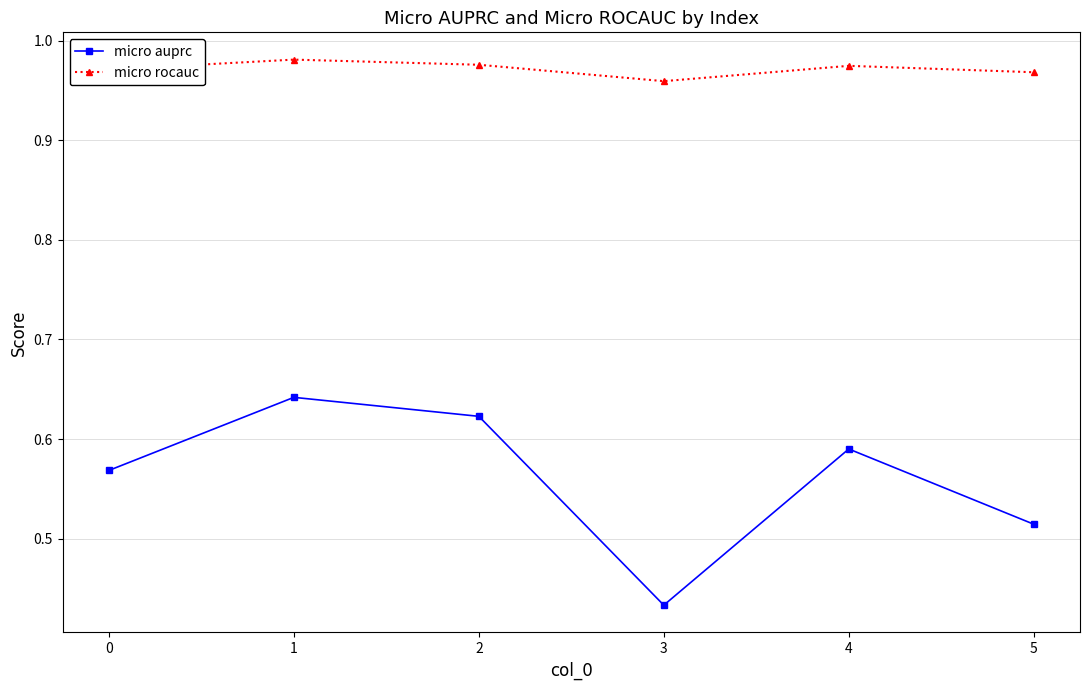

What is the sum of the micro auprc values at 2 and 1?

1.3